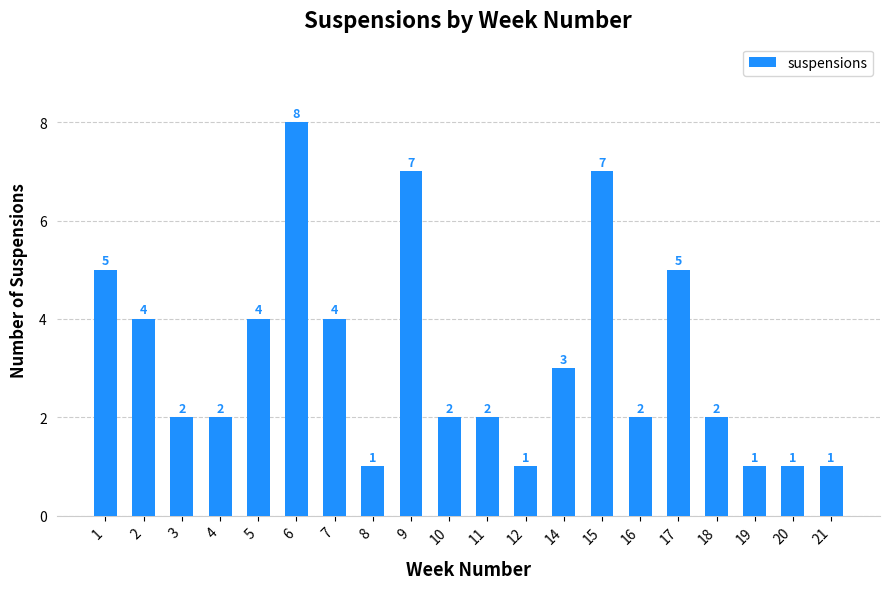

Reading left to right, transcribe all the data shown in this chart.

1=5	2=4	3=2	4=2	5=4	6=8	7=4	8=1	9=7	10=2	11=2	12=1	14=3	15=7	16=2	17=5	18=2	19=1	20=1	21=1